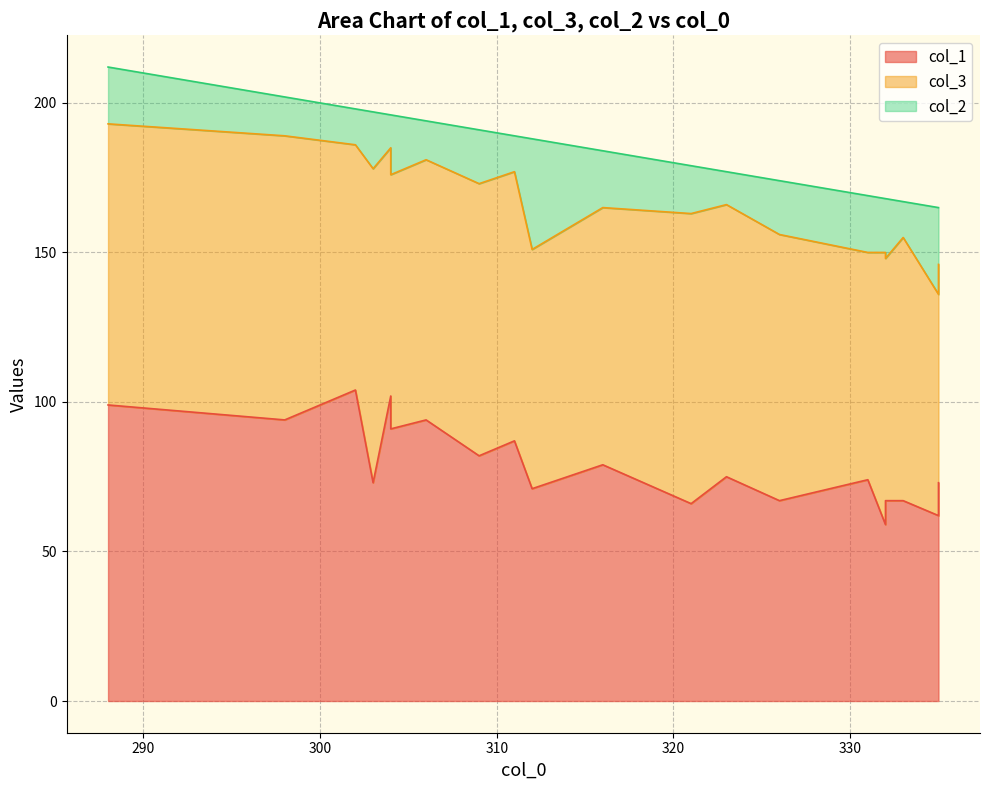

What is the minimum value shown in the chart?

11